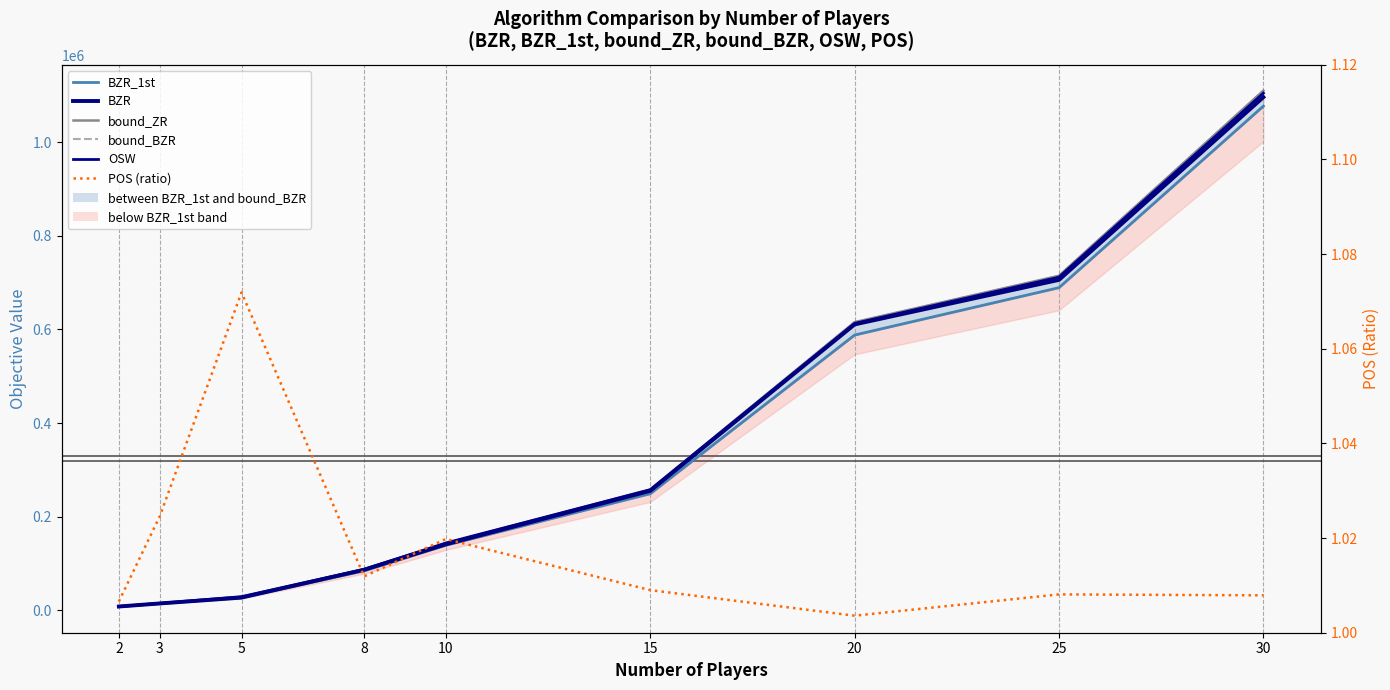

True or false: bound_ZR has a value of 87727.0 at 8.

True